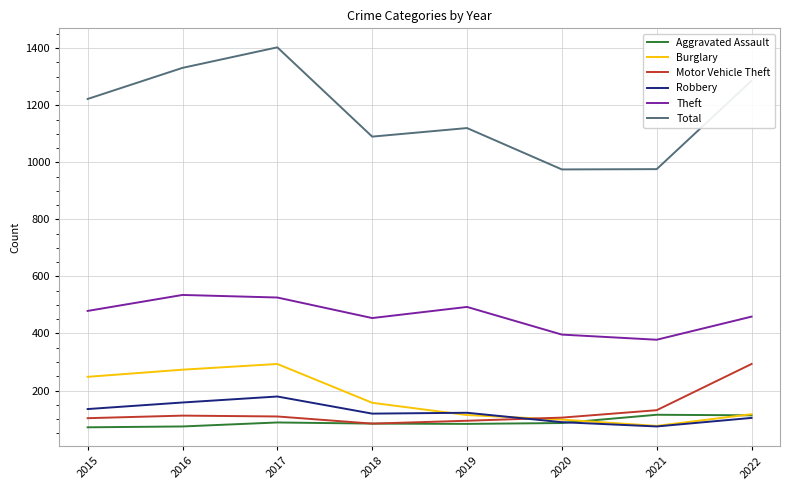

What is the approximate value of Robbery at 2018, to the nearest 10?

120